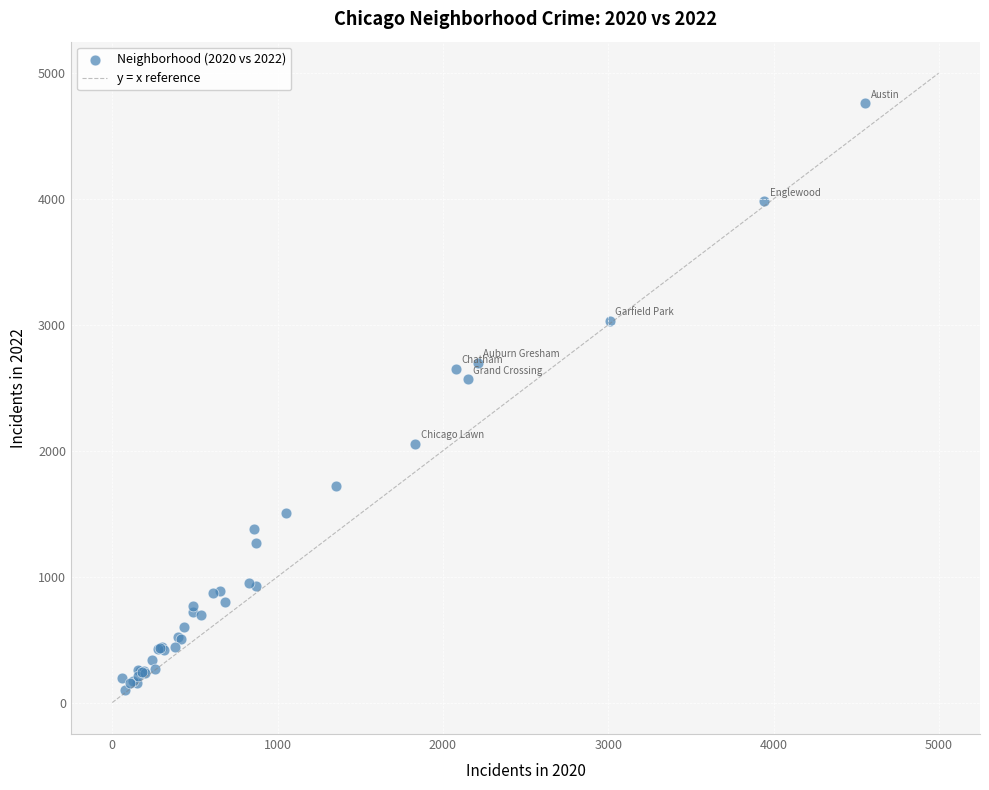

What Y value in the scatter plot is closest to 2430?

2566